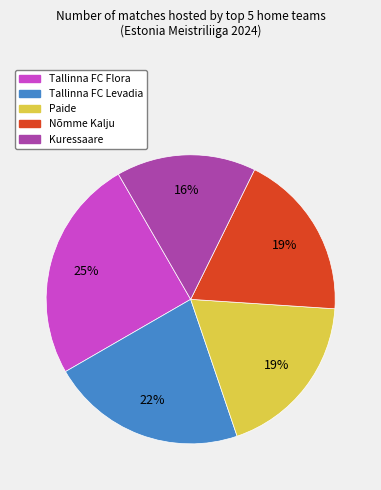

How many slices are in this pie chart?

5